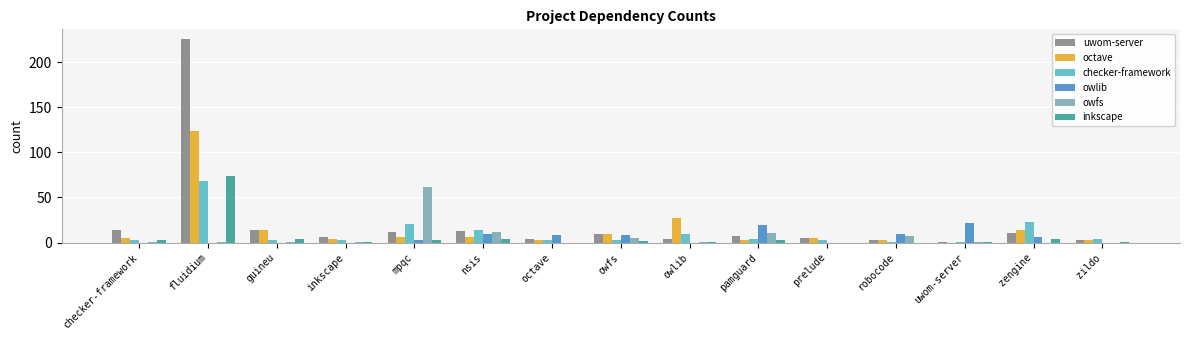

Reading left to right, list all the values displayed in this chart.

uwom-server: 14	225	14	6	12	13	4	9	4	7	5	3	1	11	3
octave: 5	124	14	4	6	6	3	9	27	3	5	3	0	14	3
checker-framework: 3	68	3	3	21	14	3	3	9	4	3	1	1	23	4
owlib: 0	0	0	0	3	9	8	8	0	19	0	10	22	6	0
owfs: 1	1	1	1	62	12	0	5	1	11	0	7	1	0	0
inkscape: 3	74	4	1	3	4	0	2	1	3	0	0	1	4	1